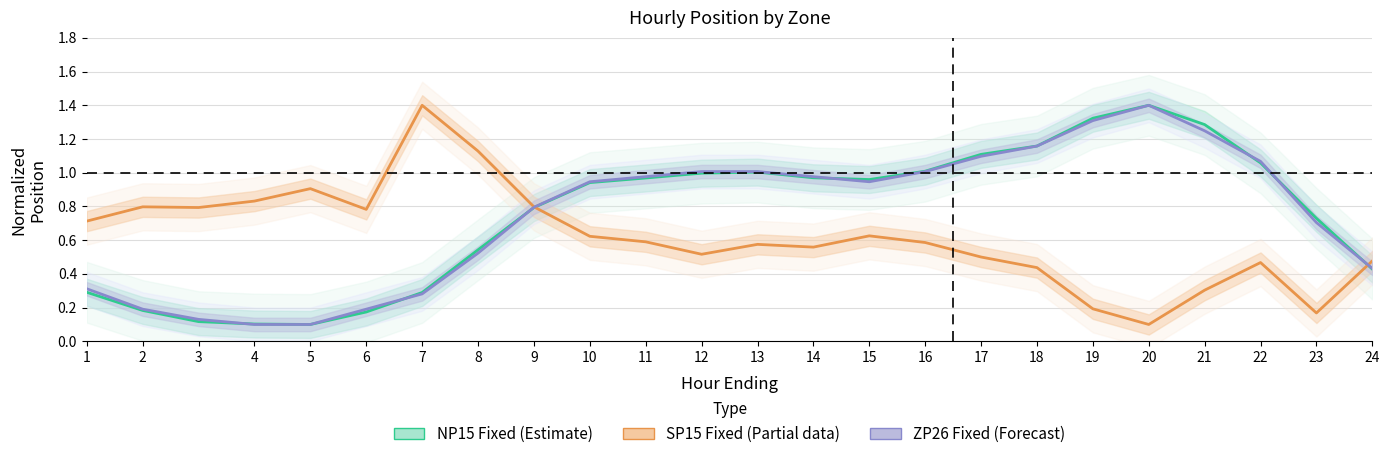

The value of ZP26 Fixed (Forecast) at 20 is 1.4. True or false?

True